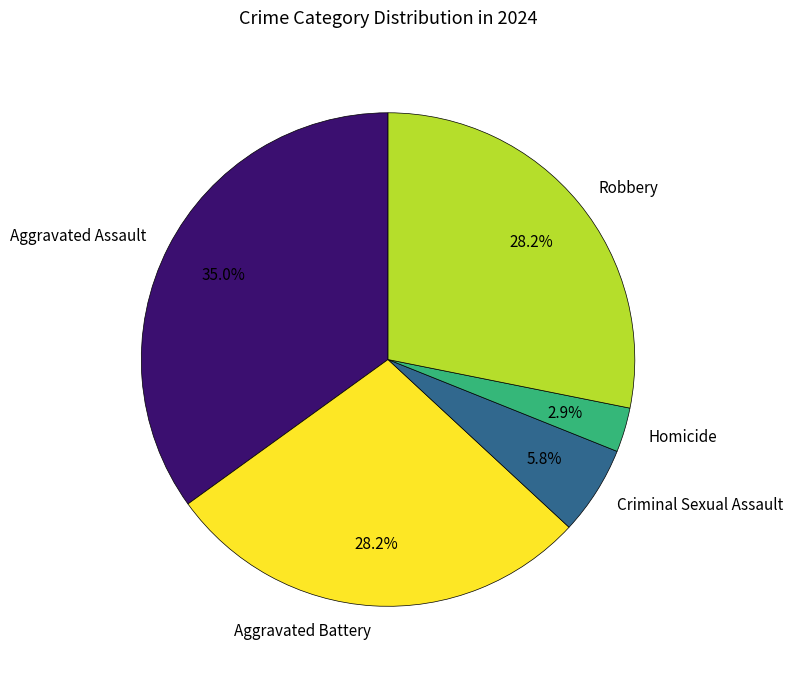

The Aggravated Battery slice represents 40% of the pie. True or false?

False